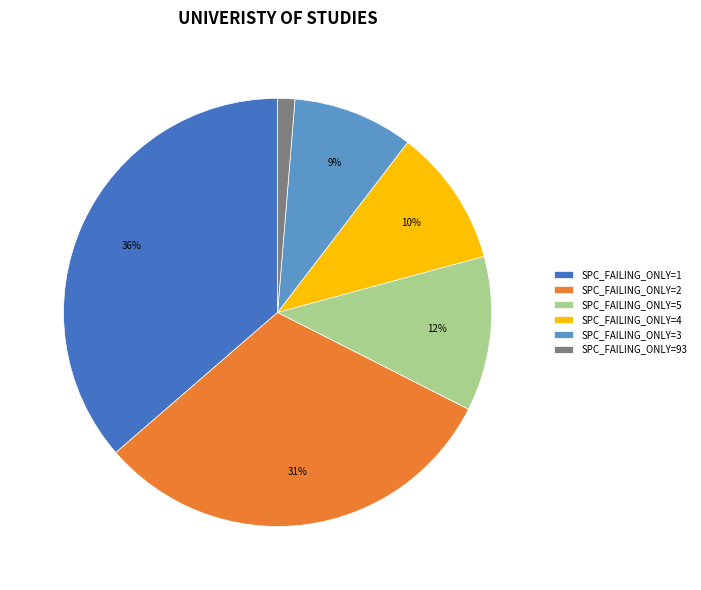

Rank the categories by value from lowest to highest.

SPC_FAILING_ONLY=93, SPC_FAILING_ONLY=3, SPC_FAILING_ONLY=4, SPC_FAILING_ONLY=5, SPC_FAILING_ONLY=2, SPC_FAILING_ONLY=1